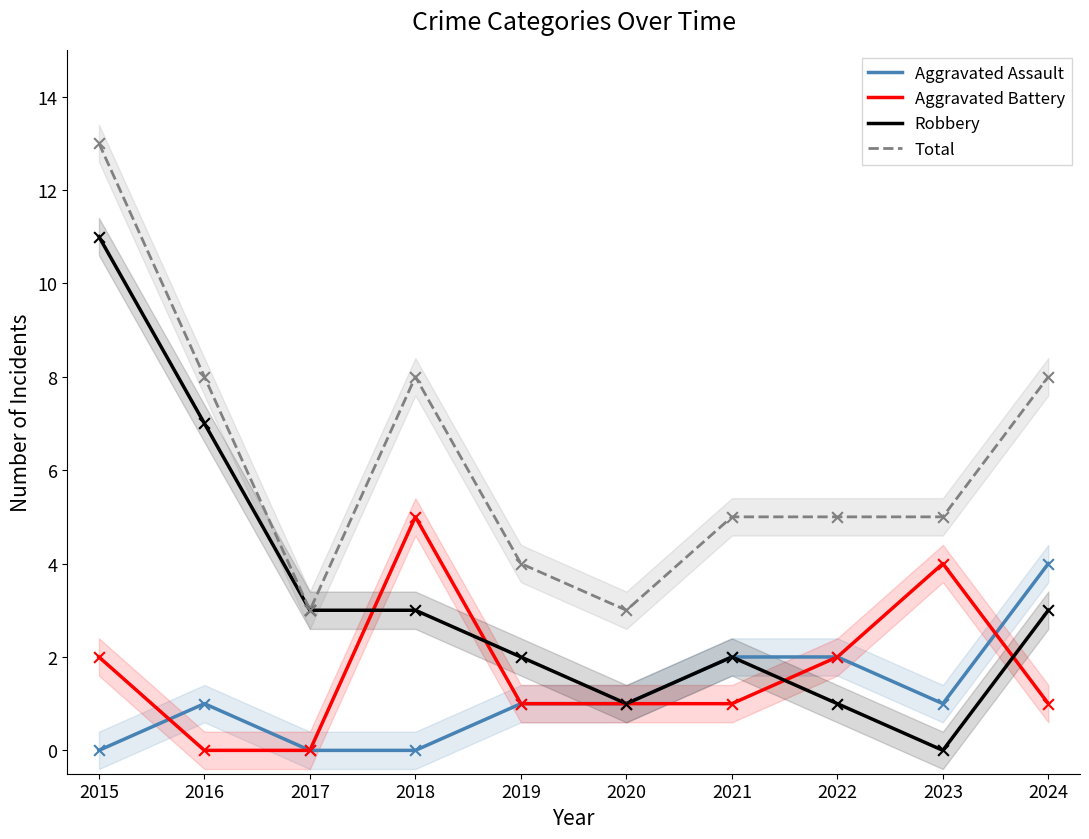

Which series reaches the maximum Y coordinate?

Total